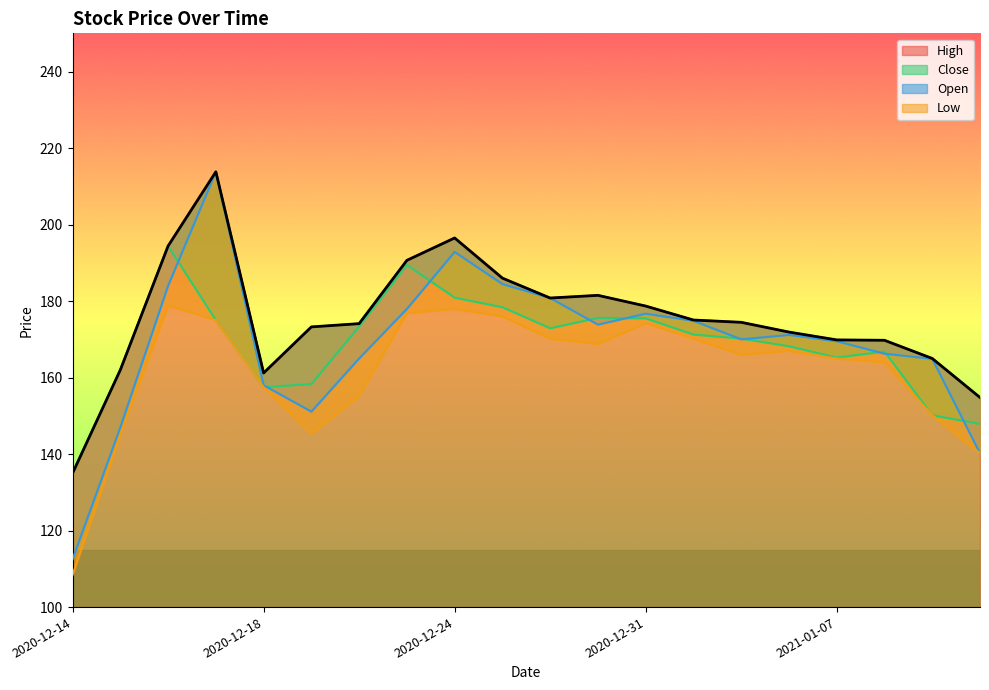

The Close series shows 219.6 at 2021-01-07. True or false?

False